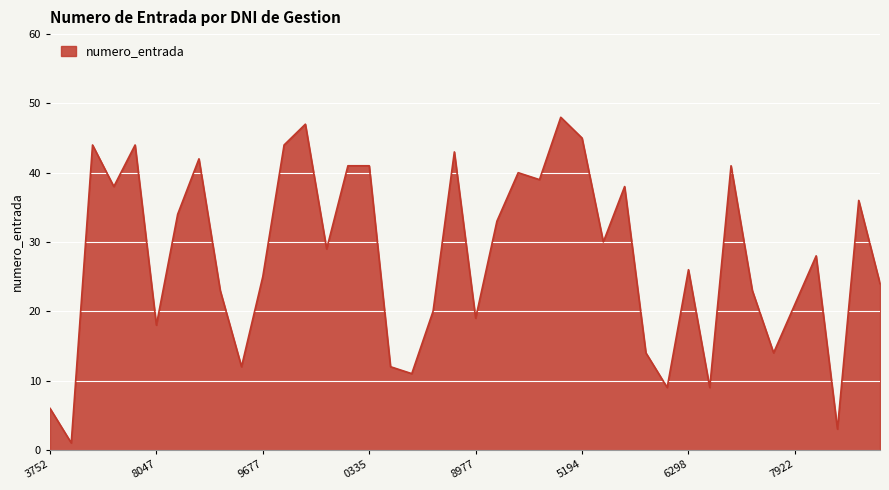

What is the maximum value shown in the chart?

48